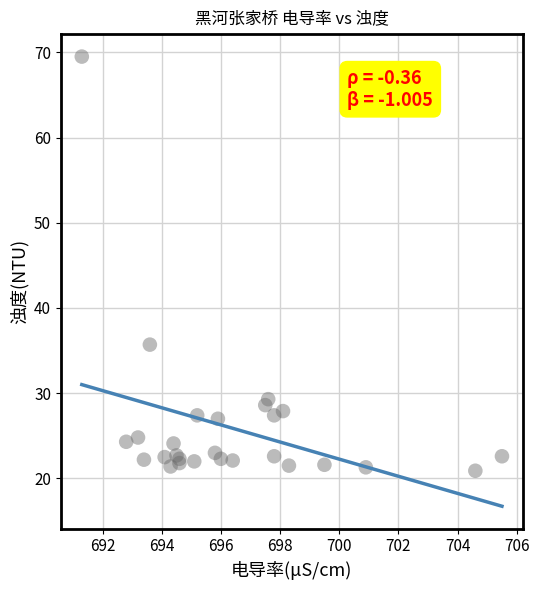

What Y value in the scatter plot is closest to 45?

35.7